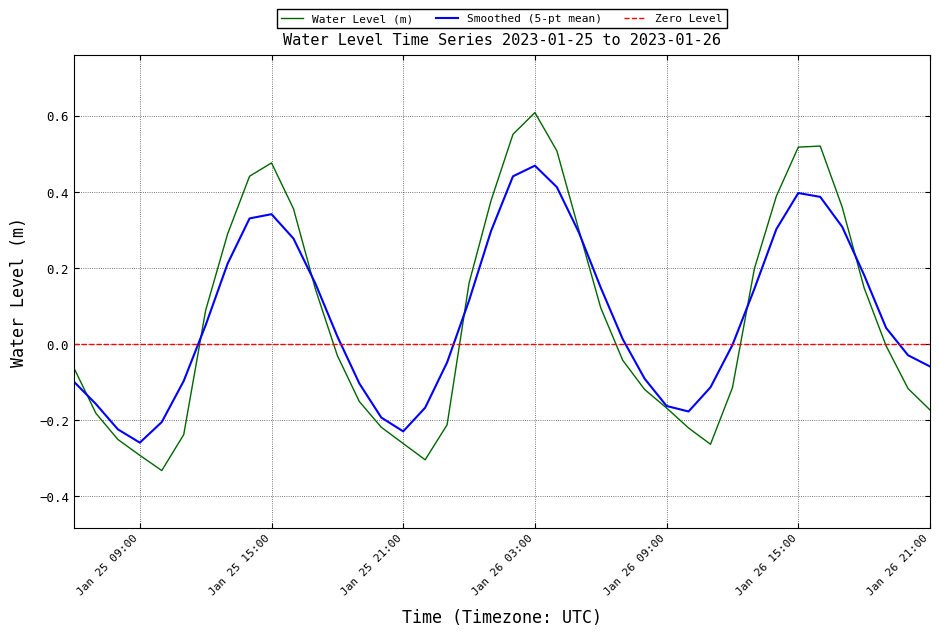

Is it true that Water Level (m) equals -0.3 at Jan 25 09:00?

True